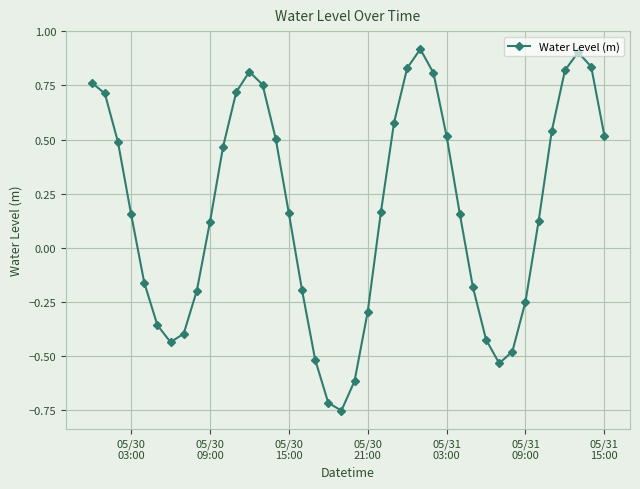

How many negative values are there?

16